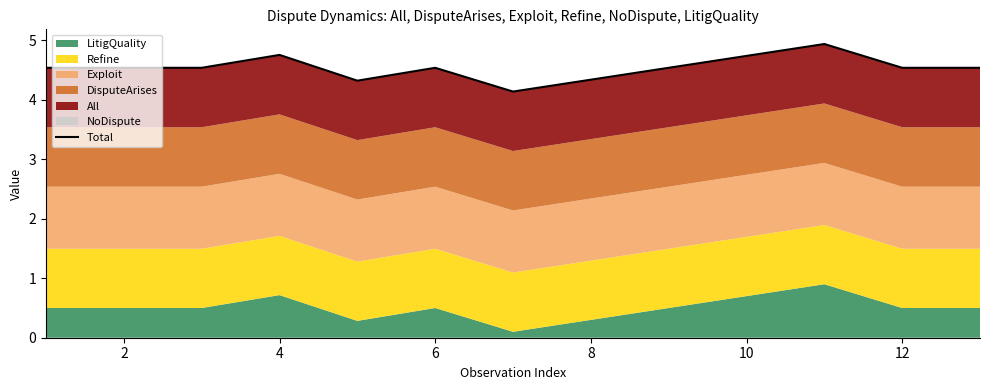

What is the value of the 3rd point from the left?

4.5